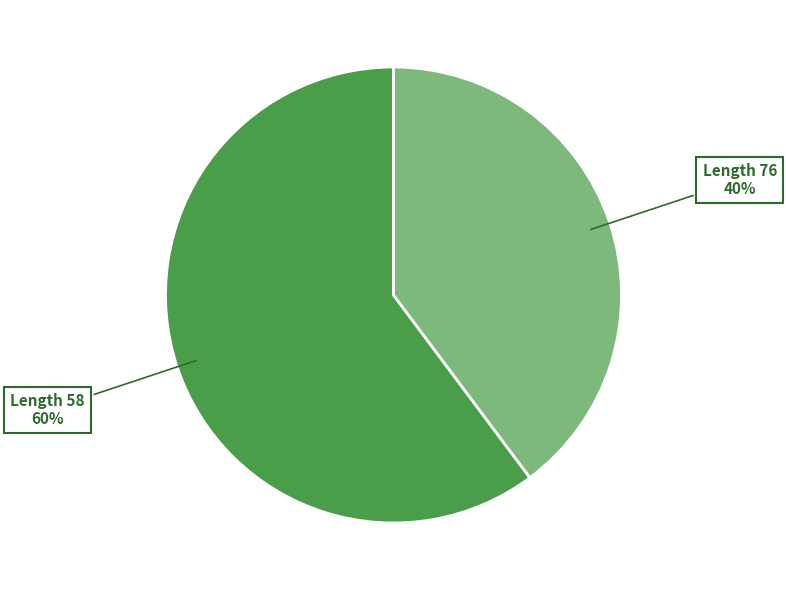

Is there a majority slice in this chart?

Yes